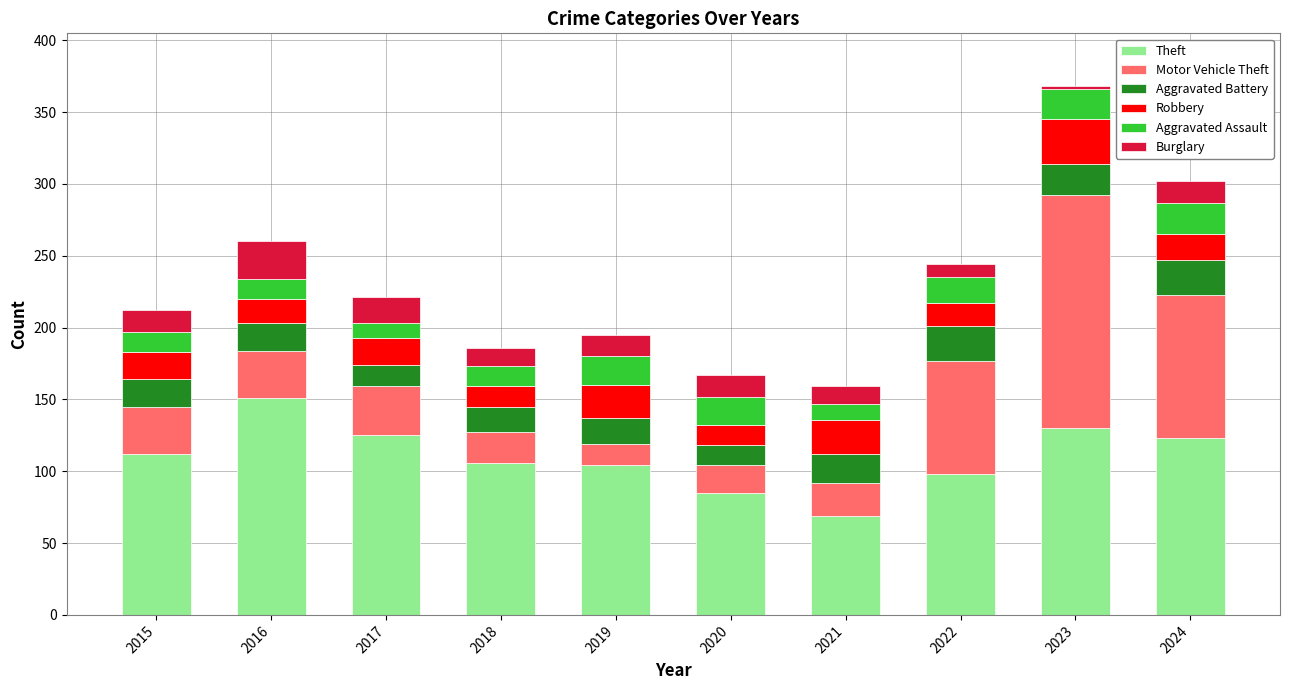

At which label does Theft reach its minimum?

2021